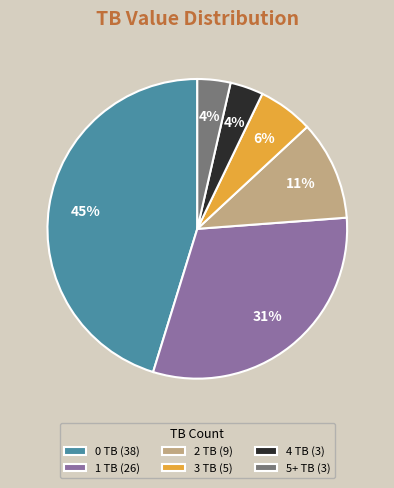

Is it true that 0 TB is 31% of the pie?

False